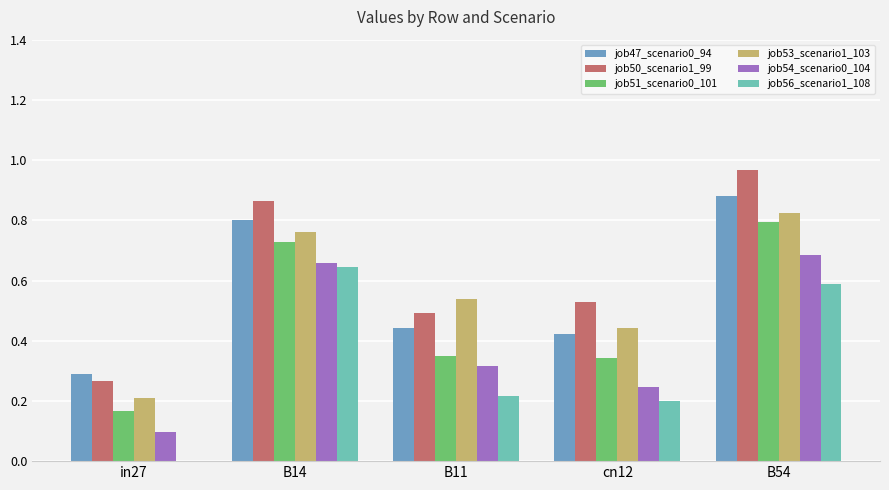

Which series changed the most between in27 and B54?

job50_scenario1_99